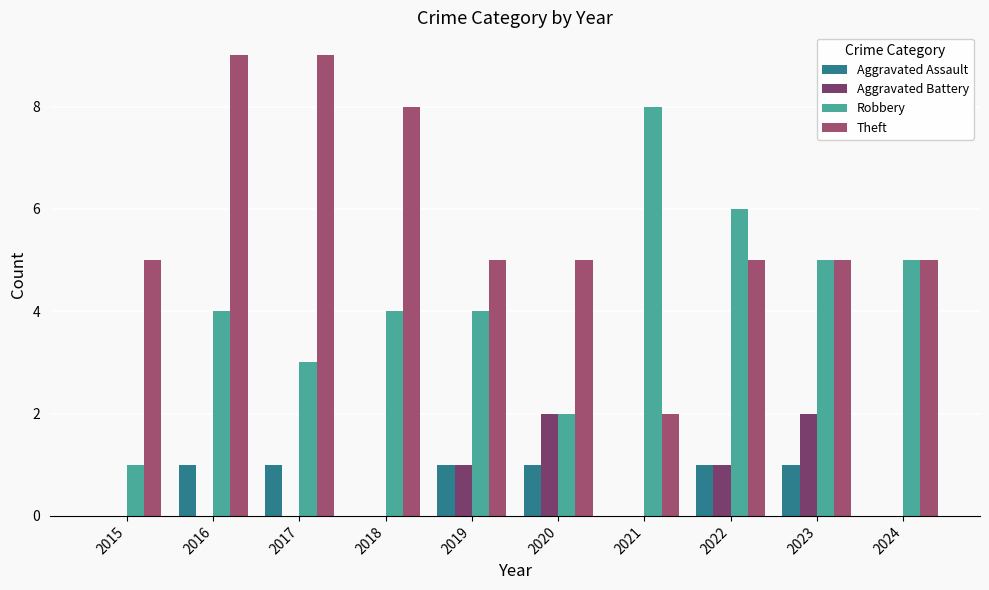

Which series has the largest total across all categories?

Theft